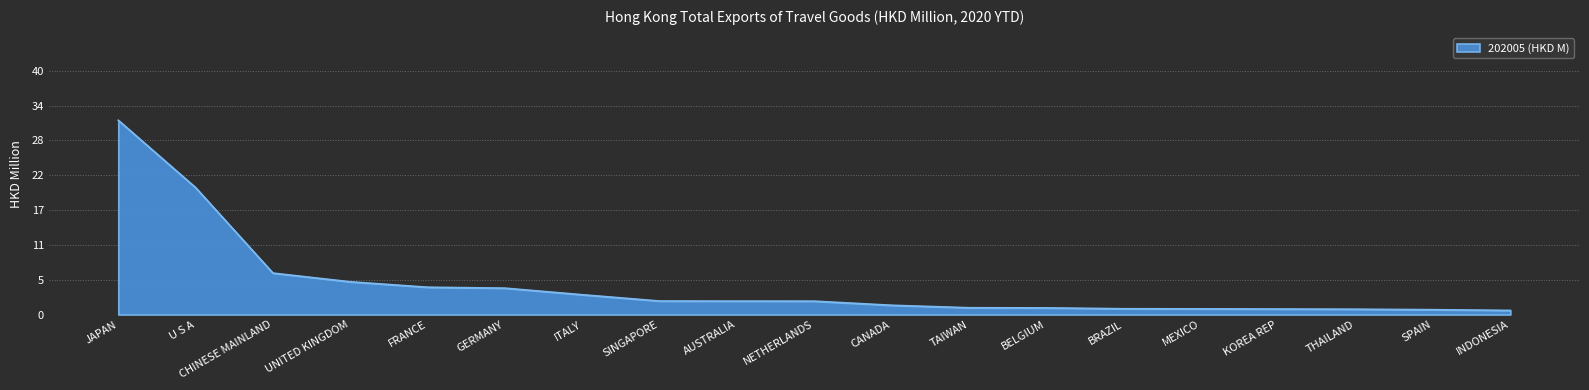

Does the chart display data point markers on the line(s)?

No